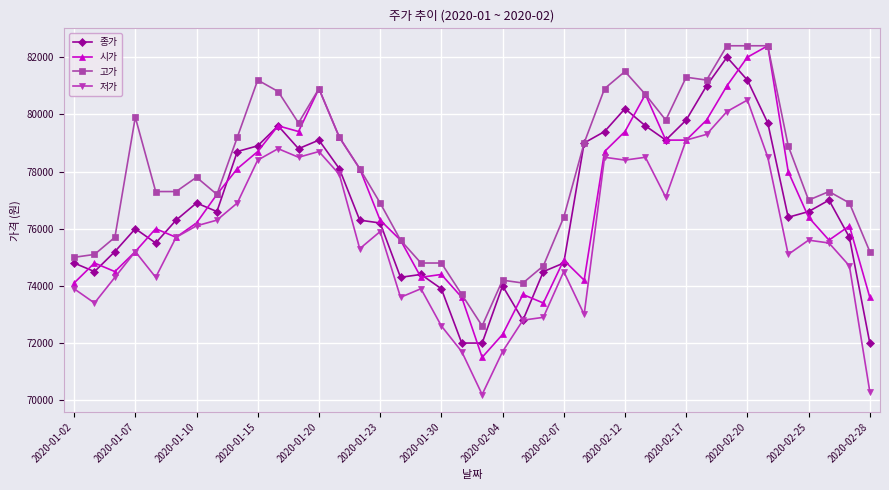

Which series has the largest total across all categories?

고가